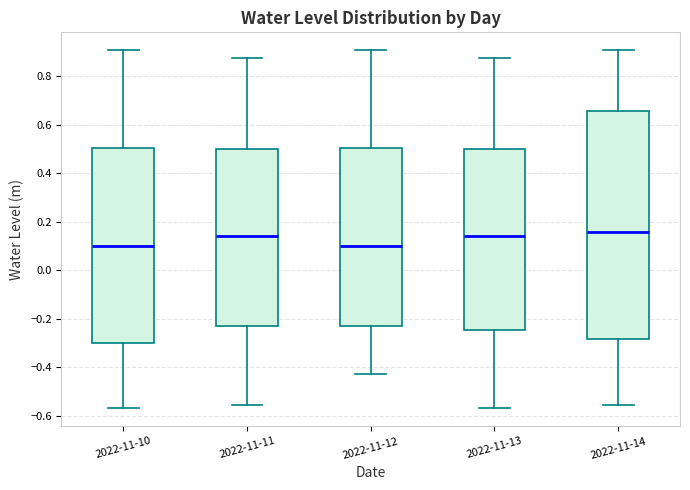

Reading left to right, read every box against the y-axis: the position of its median line, the range the box covers, and the ends of its whiskers. The values are not printed on the chart, so give them approximately, as read against the axis.

2022-11-10: median 0.10, box -0.30 to 0.50, whiskers -0.56 to 0.90
2022-11-11: median 0.14, box -0.22 to 0.50, whiskers -0.56 to 0.88
2022-11-12: median 0.10, box -0.24 to 0.50, whiskers -0.42 to 0.90
2022-11-13: median 0.14, box -0.24 to 0.50, whiskers -0.56 to 0.88
2022-11-14: median 0.16, box -0.28 to 0.66, whiskers -0.56 to 0.90